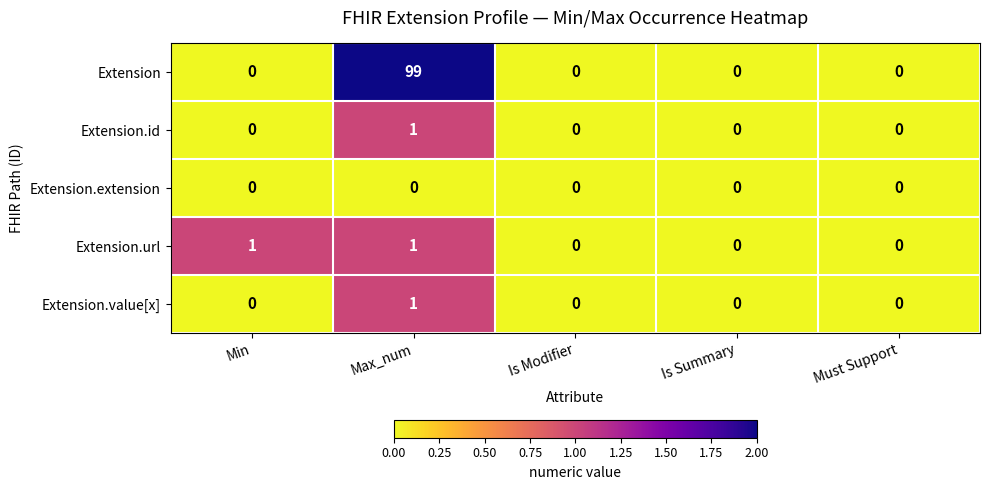

Reading left to right, what are all the values shown in this chart?

Extension: Min=0	Max_num=99	Is Modifier=0	Is Summary=0	Must Support=0
Extension.id: Min=0	Max_num=1	Is Modifier=0	Is Summary=0	Must Support=0
Extension.extension: Min=0	Max_num=0	Is Modifier=0	Is Summary=0	Must Support=0
Extension.url: Min=1	Max_num=1	Is Modifier=0	Is Summary=0	Must Support=0
Extension.value[x]: Min=0	Max_num=1	Is Modifier=0	Is Summary=0	Must Support=0